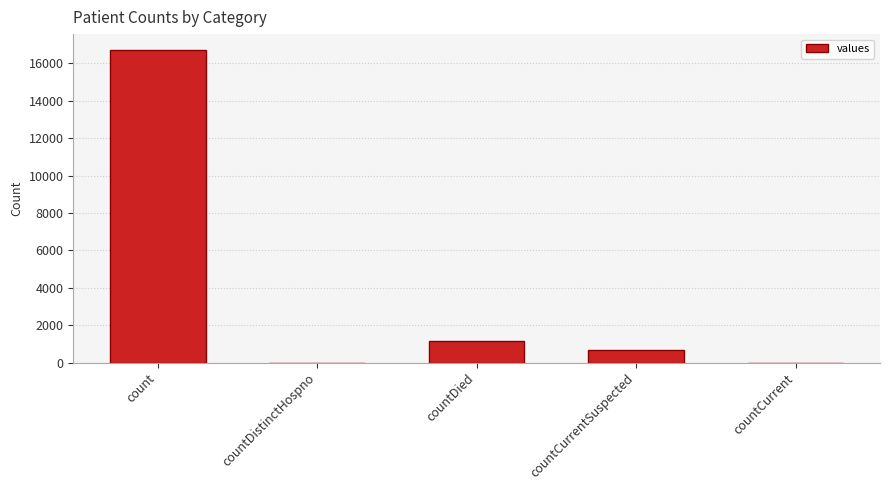

What is the sum of the values at countDied and countDistinctHospno?

1142